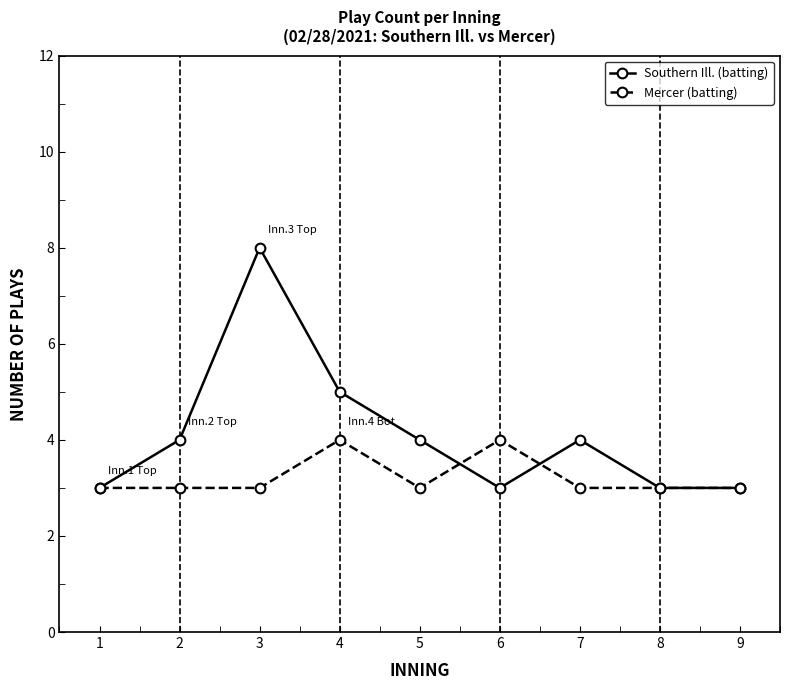

Between 3 and 4, which series saw the biggest shift?

Southern Ill. (batting)